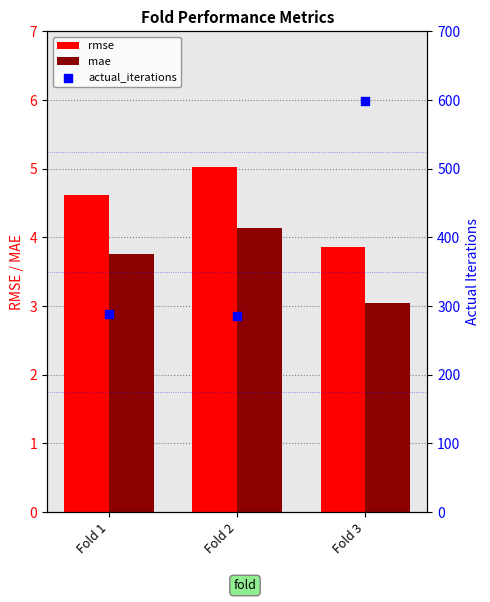

At which category is the sum across all series the highest?

Fold 3